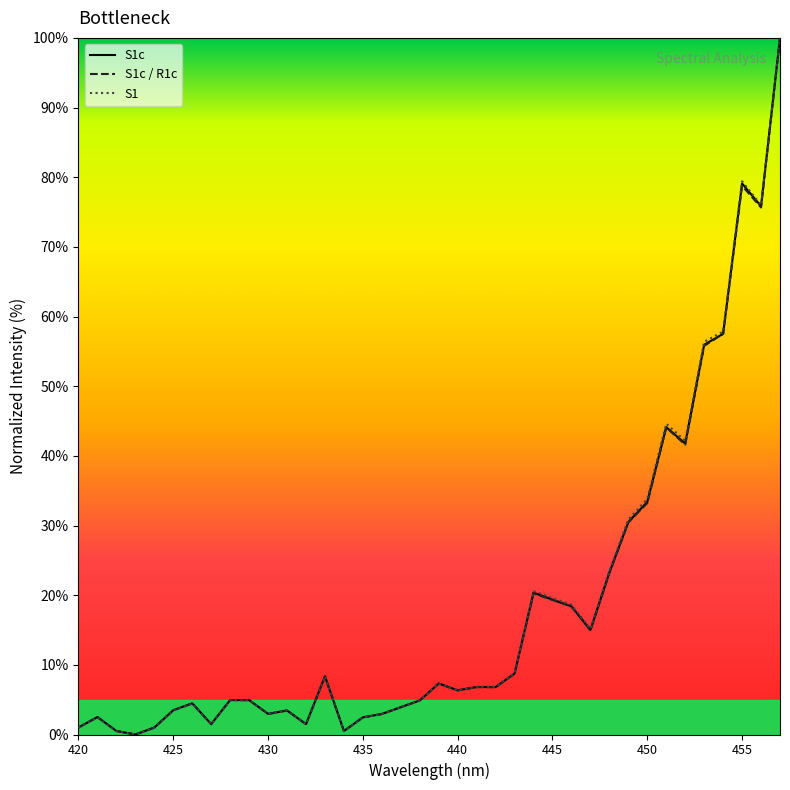

Rank the series by their average value, from lowest to highest.

S1c / R1c, S1c, S1